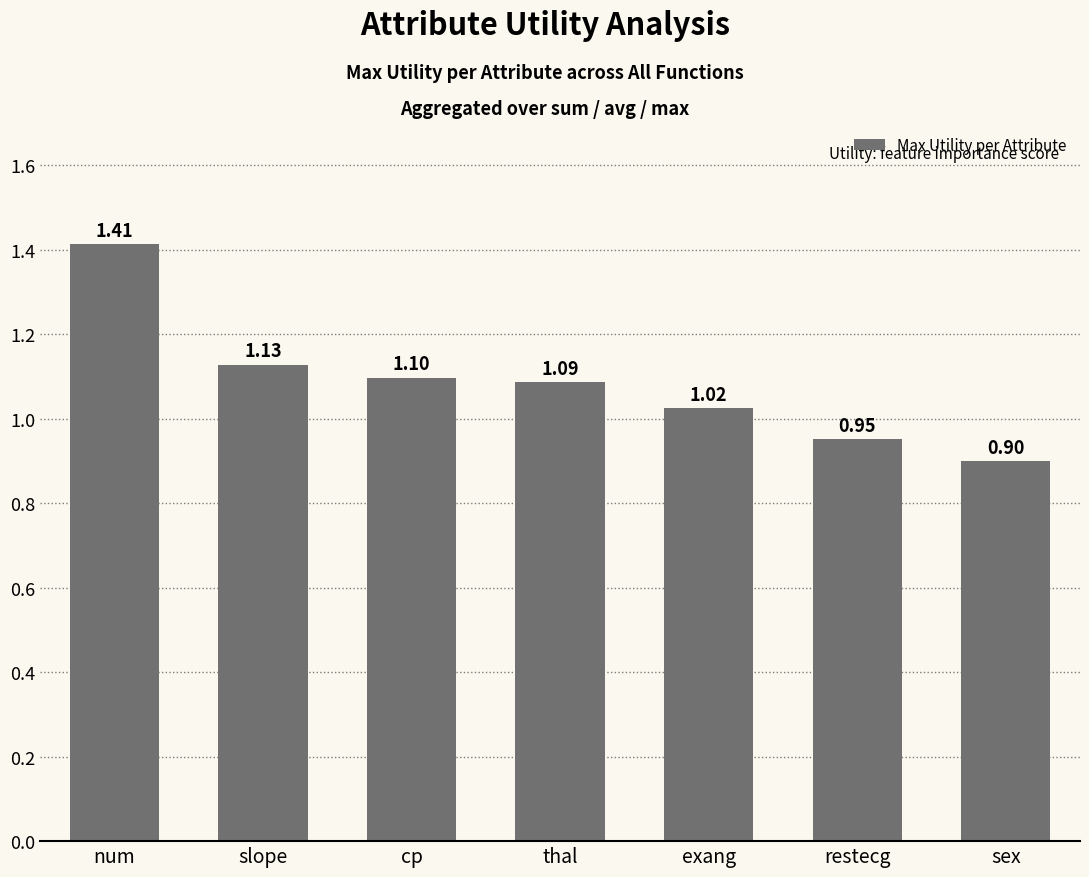

What is the ratio of the value at slope to the value at num?

0.8